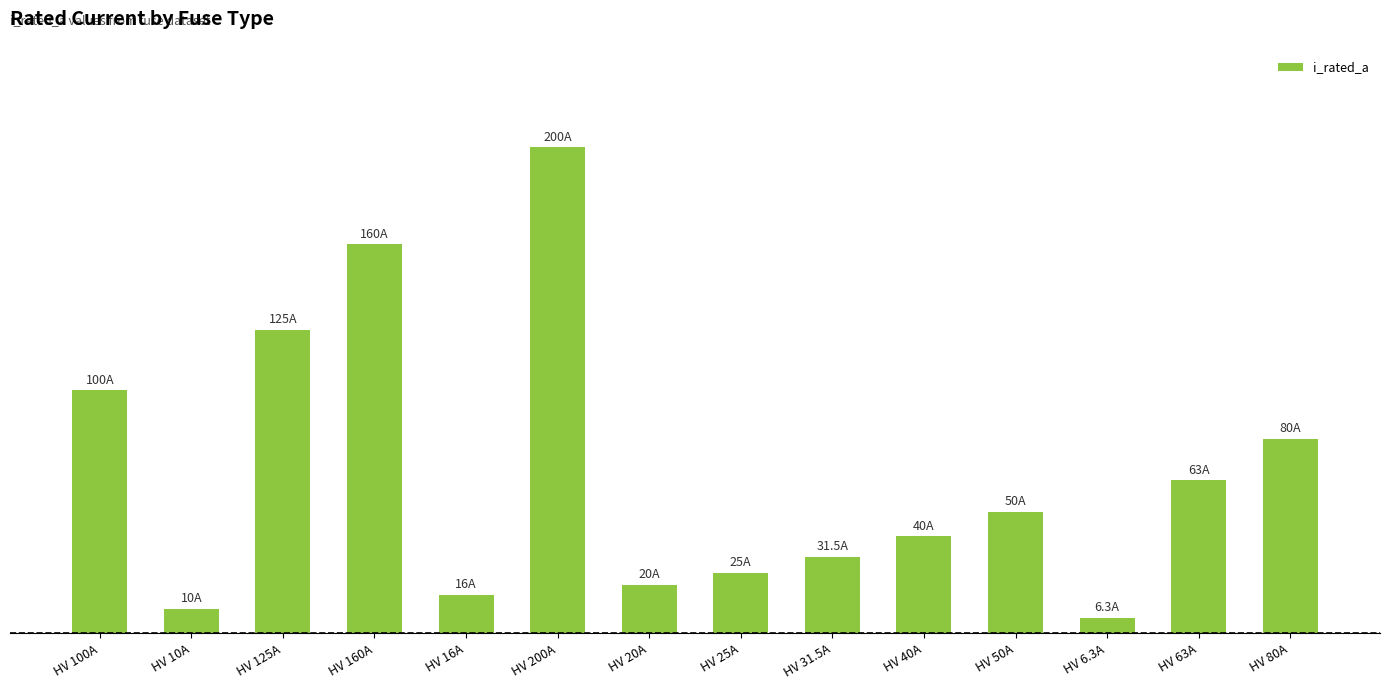

What is the ratio of the value at HV 6.3A to the value at HV 125A?

0.1